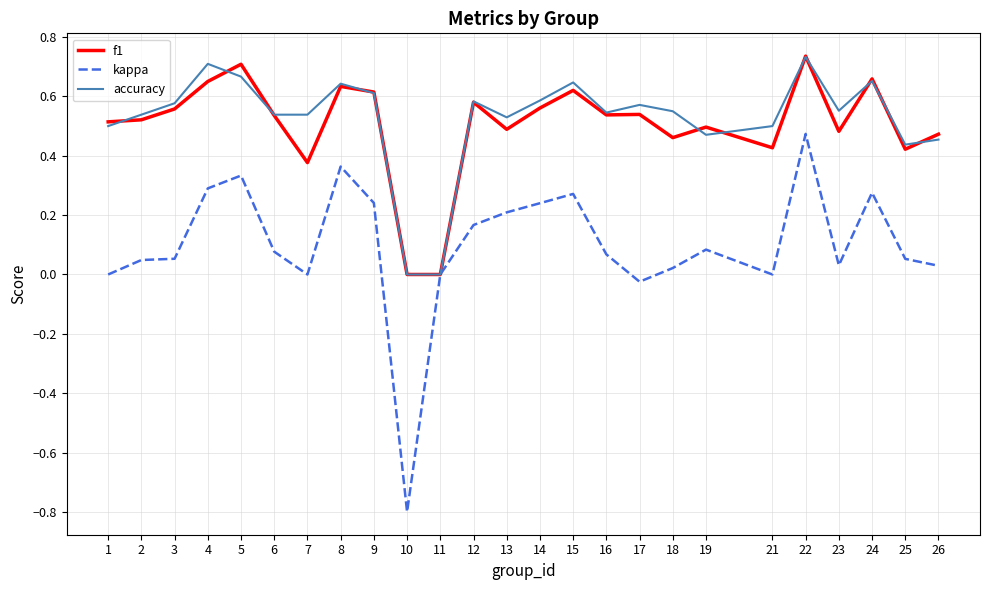

Which series has the largest range (max minus min)?

kappa